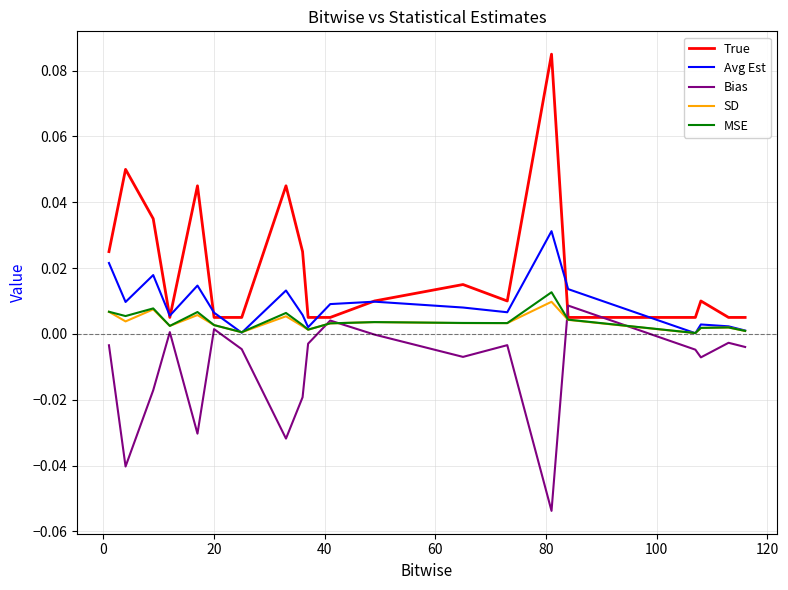

Which series has the largest range (max minus min)?

True